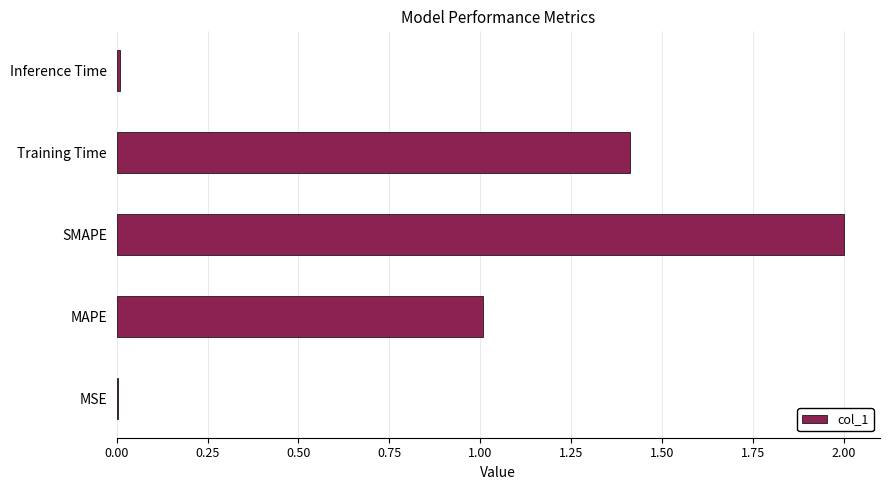

True or false: the data shows 2.0 at SMAPE.

True